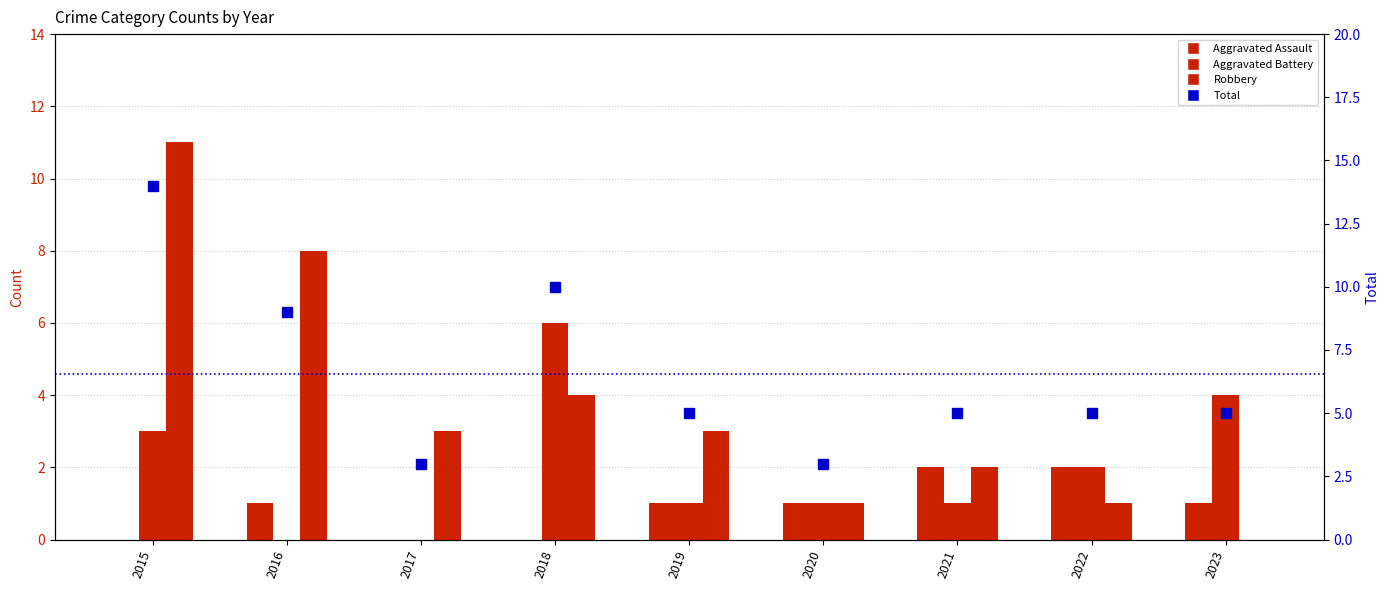

Reading left to right, list all the values displayed in this chart.

Aggravated Assault: 0	1	0	0	1	1	2	2	1
Aggravated Battery: 3	0	0	6	1	1	1	2	4
Robbery: 11	8	3	4	3	1	2	1	0
Total: 14	9	3	10	5	3	5	5	5